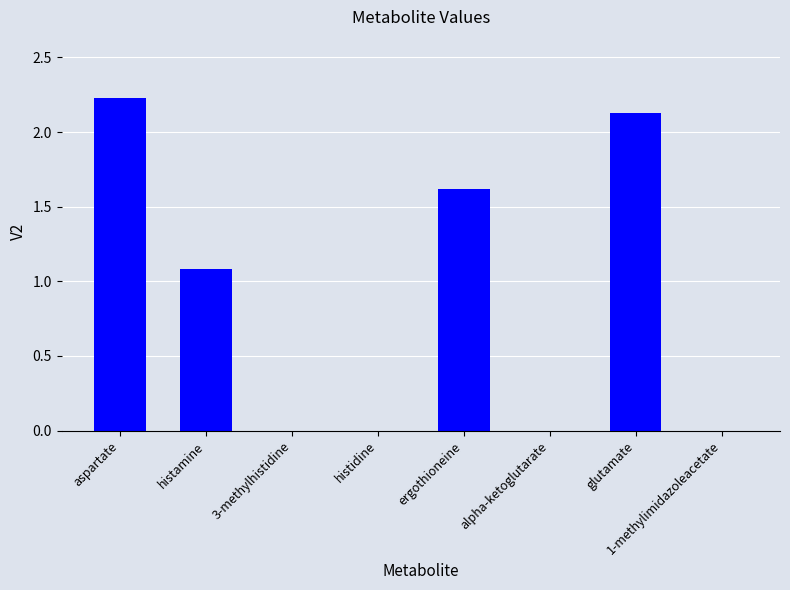

What is the sum of all values?

7.1